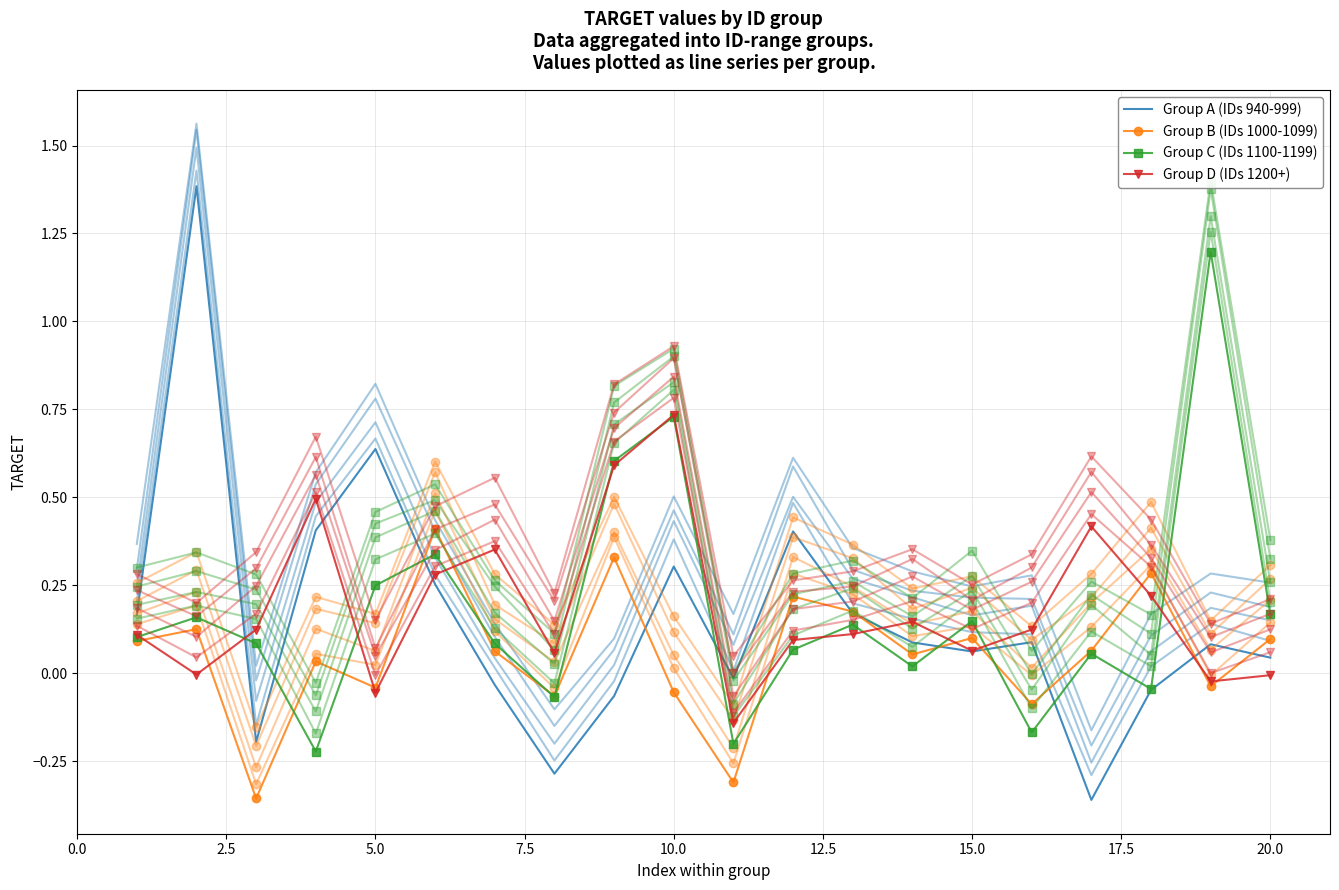

After their last crossing, which series has the higher values: Group C (IDs 1100-1199) or Group A (IDs 940-999)?

Group C (IDs 1100-1199)